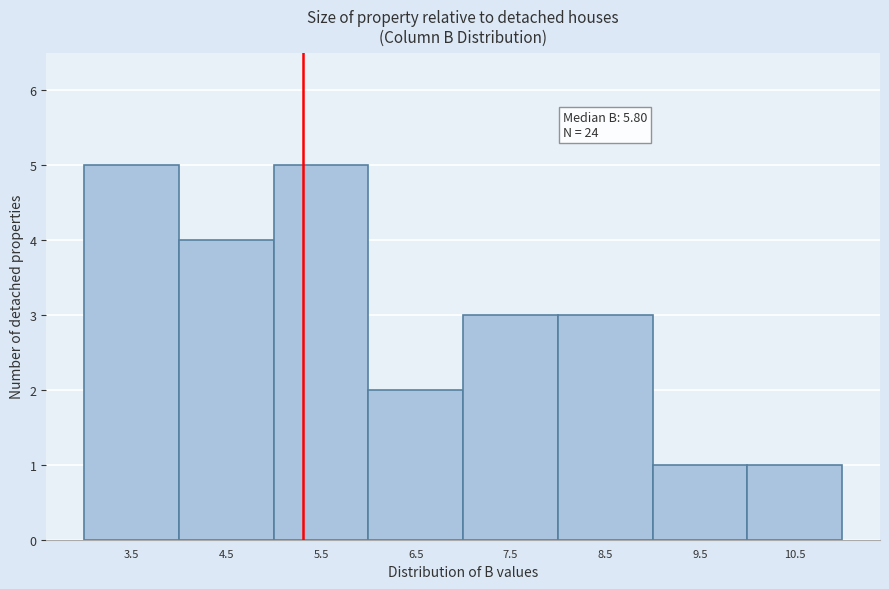

Reading left to right, transcribe all the data shown in this chart.

5	4	5	2	3	3	1	1